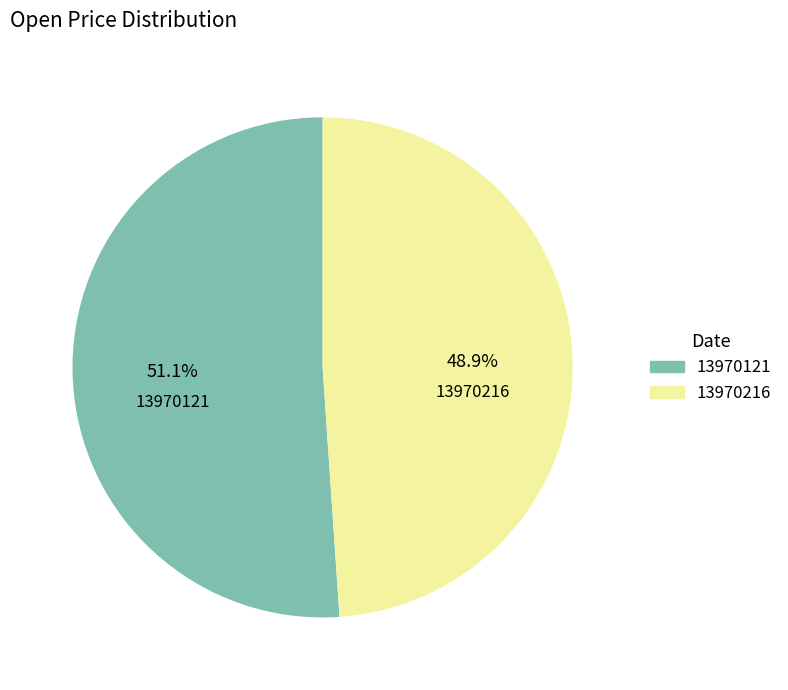

How many slices are in this pie chart?

2